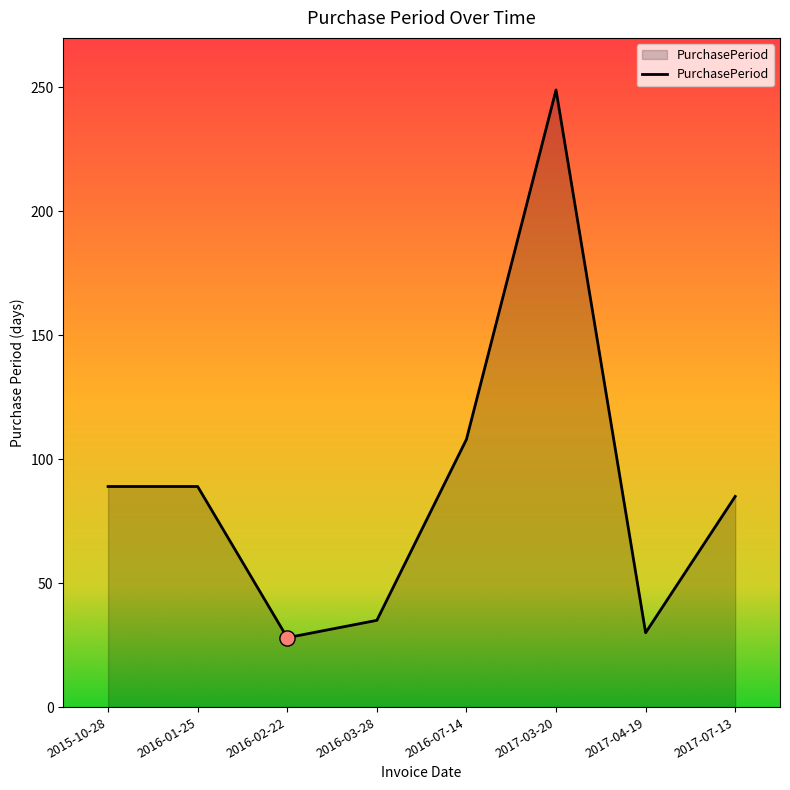

What is the change in value from 2016-07-14 to 2017-04-19?

-78